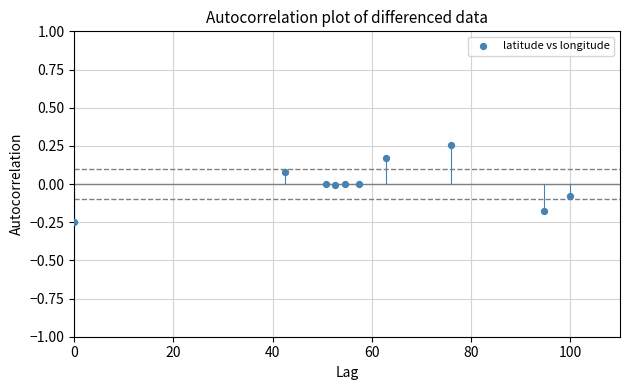

What is the range of X values (max minus min)?

100.0